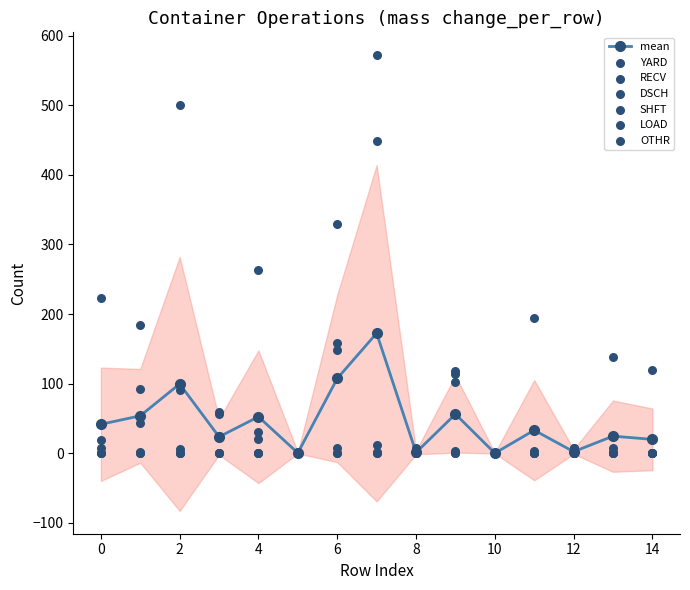

At how many categories does at least one series exceed 339?

2